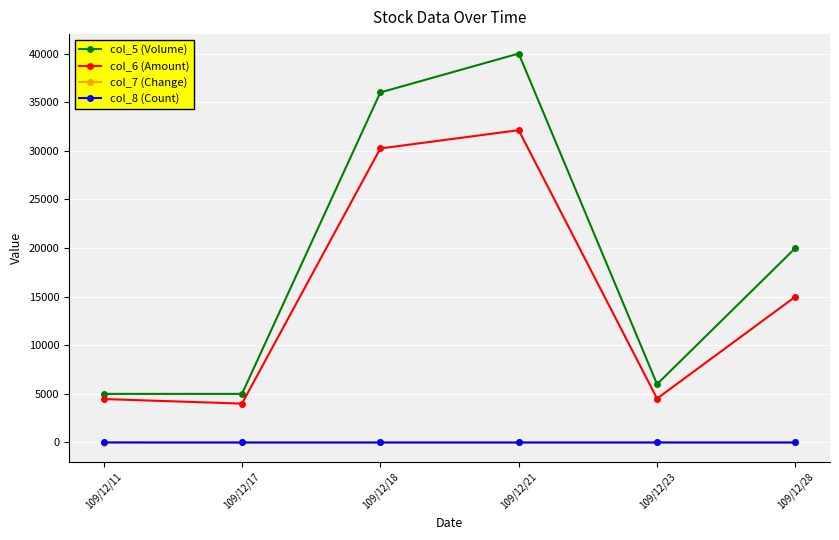

In col_5 (Volume), how many points are higher than both neighbors (excluding endpoints)?

1